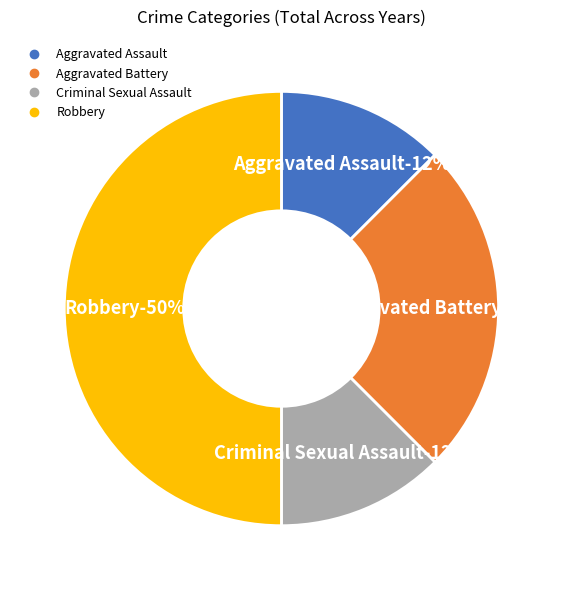

Which category has the biggest portion of the pie?

Robbery